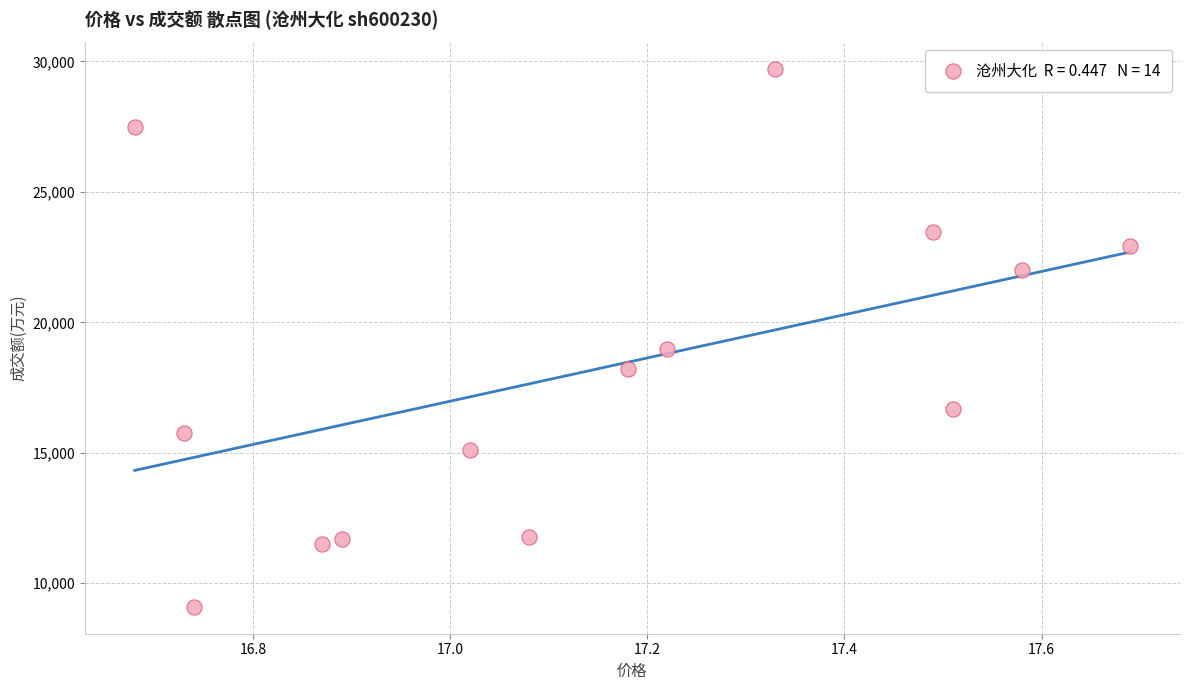

What Y value in the scatter plot is closest to 19395?

18973